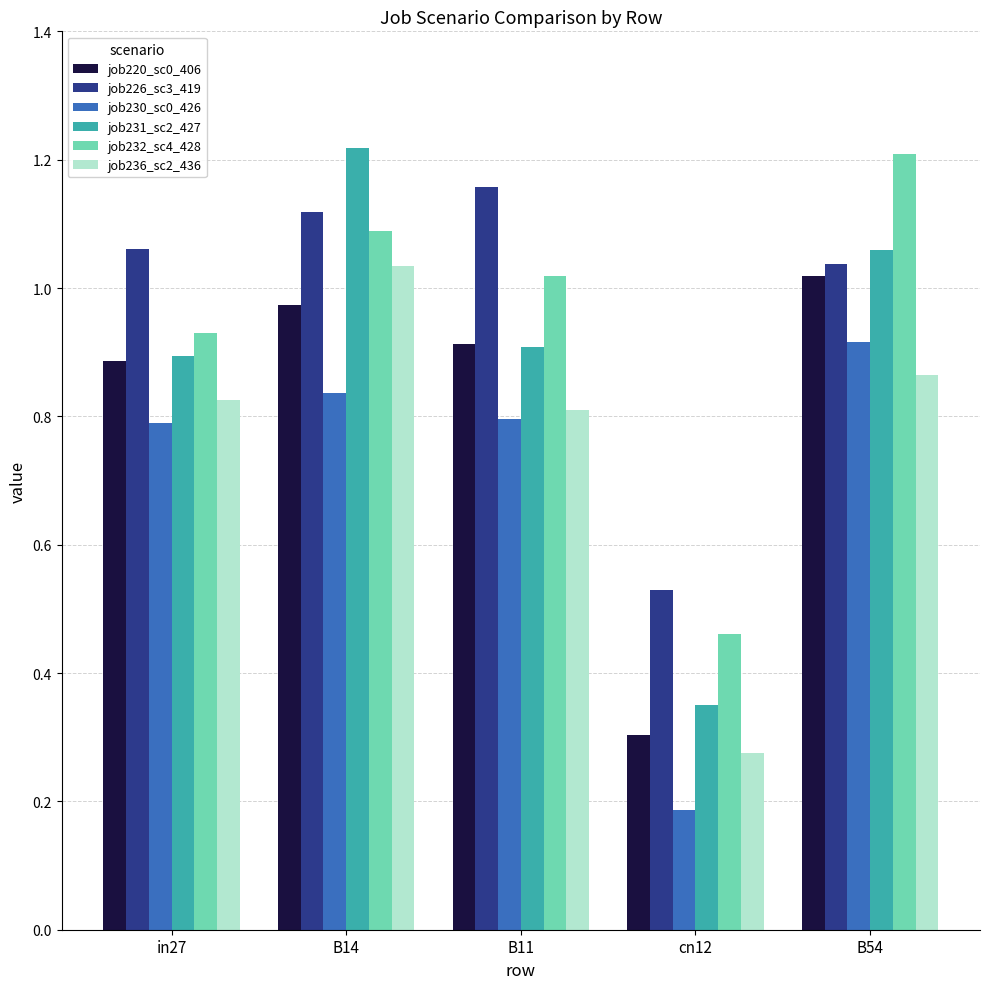

Which label corresponds to the smallest value in the chart?

cn12